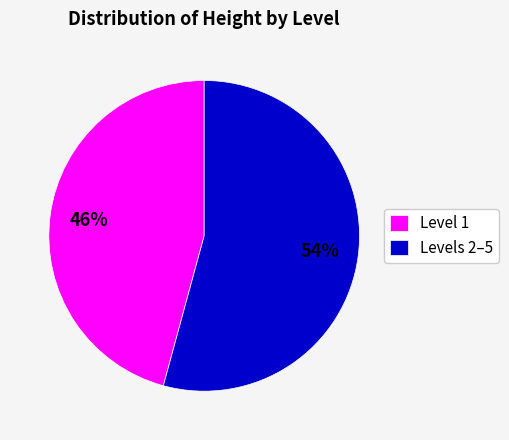

Between Levels 2–5 and Level 1, which is larger?

Levels 2–5